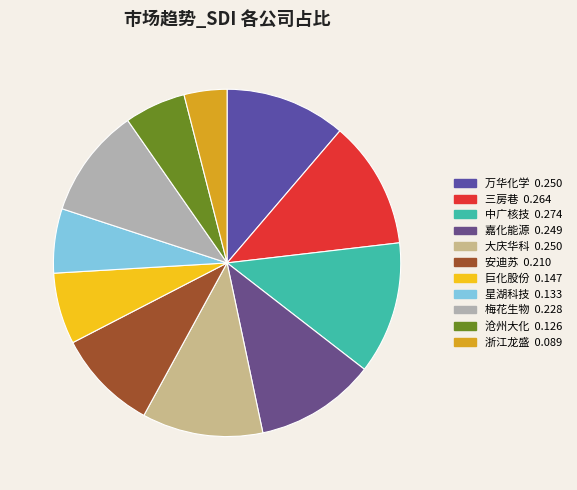

Is there a majority slice in this chart?

No